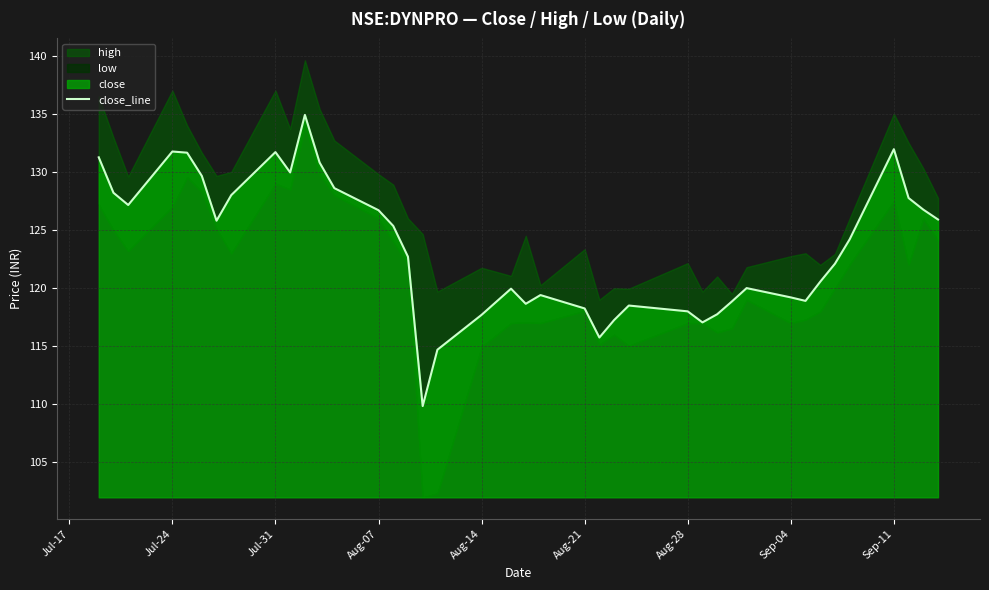

What is the highest value of the close_line series?

134.9